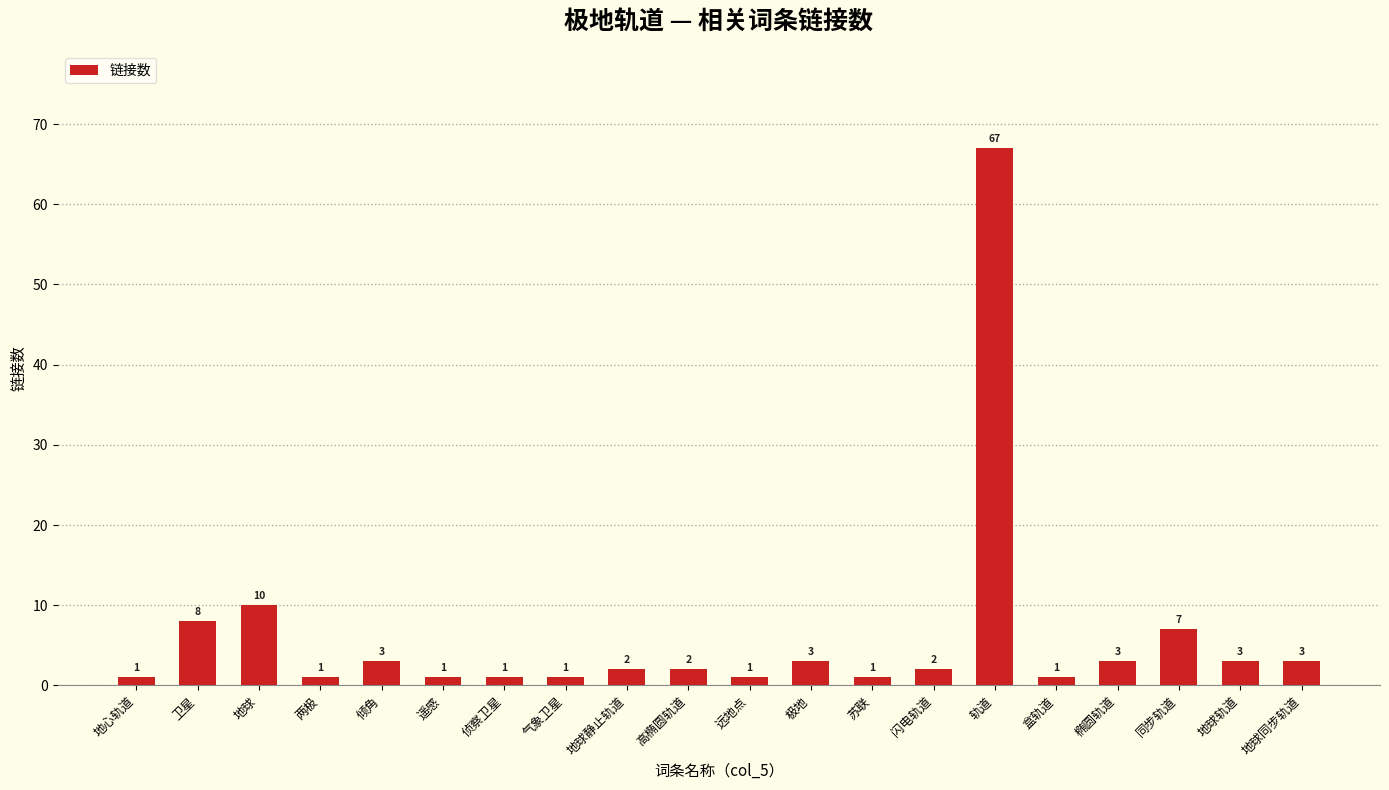

Is it true that the value at 倾角 is 3?

True